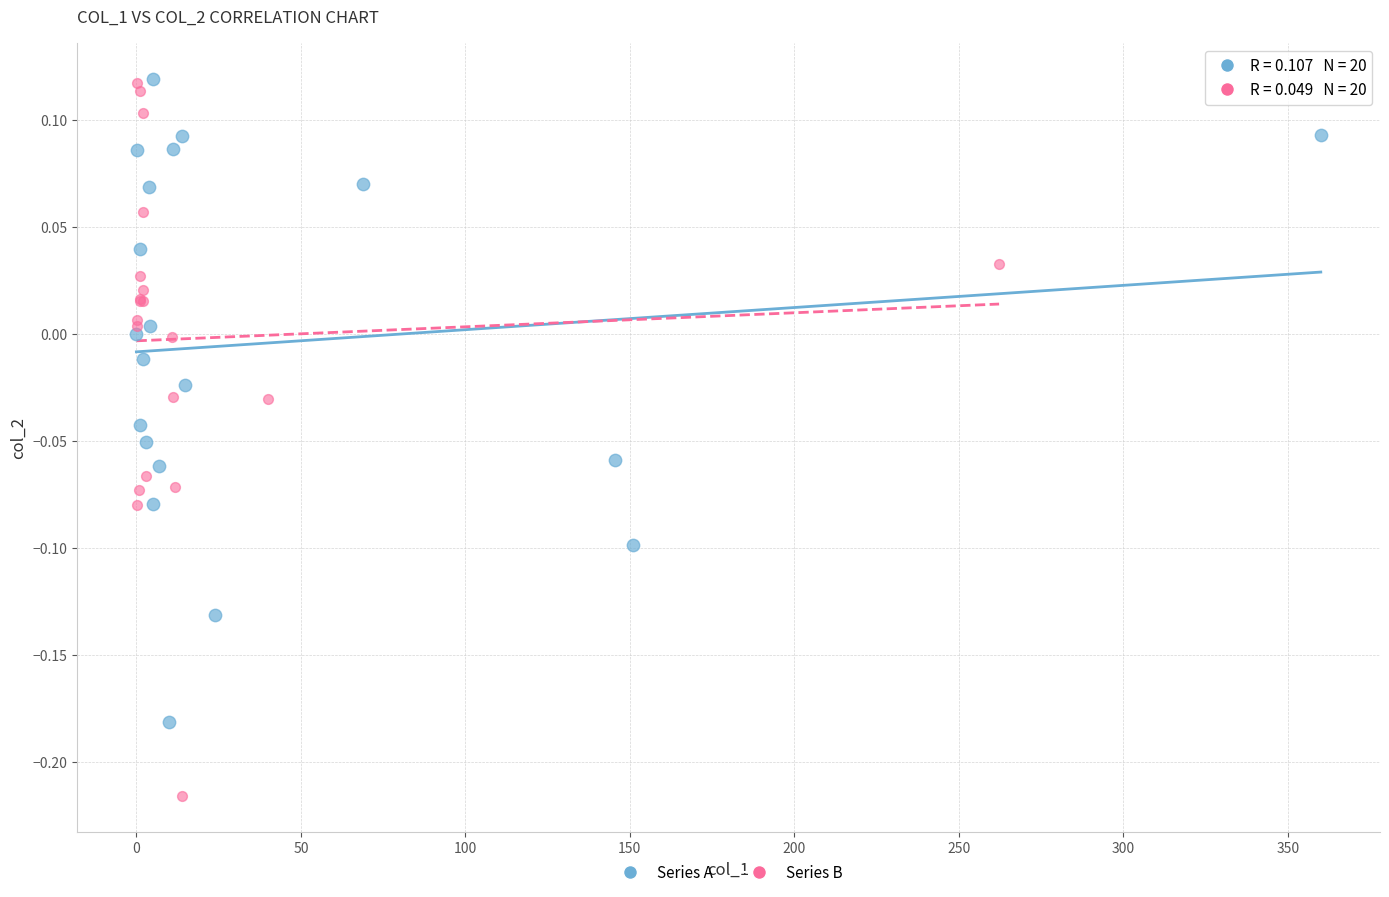

Which series contains the lowest Y value?

Series B